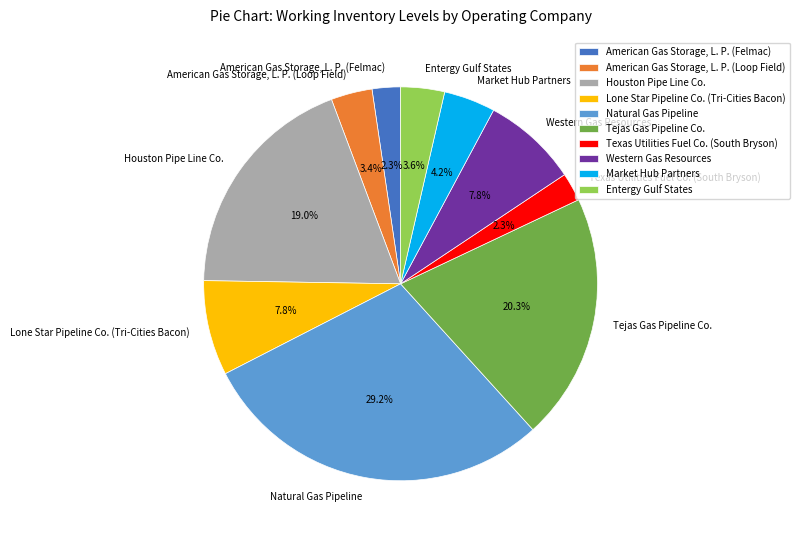

Does Market Hub Partners represent more than half of the total?

No